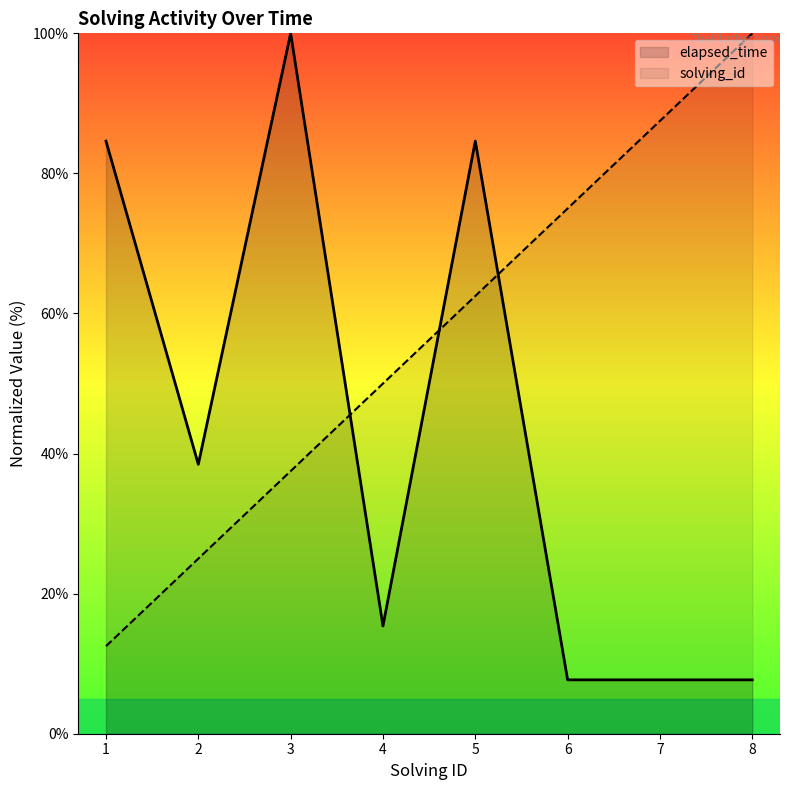

Between 2 and 3, which is larger?

3